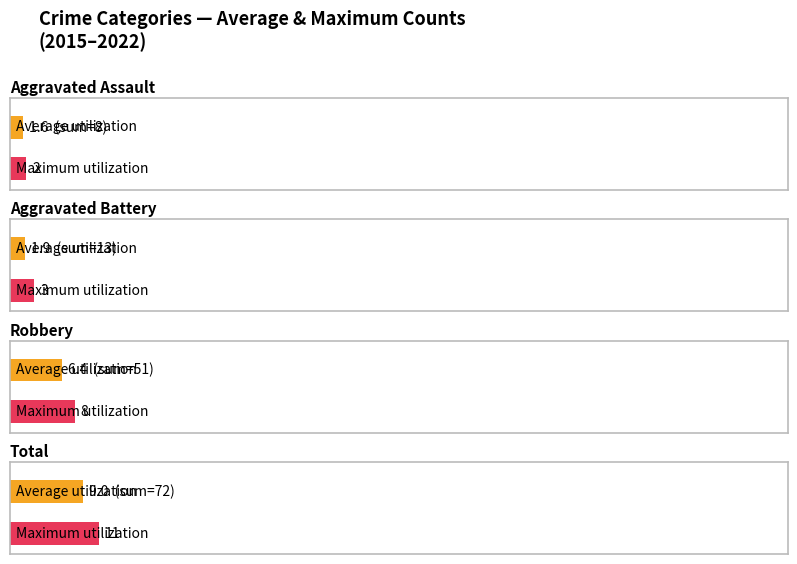

Are the bars grouped side by side (vs. stacked)?

Yes